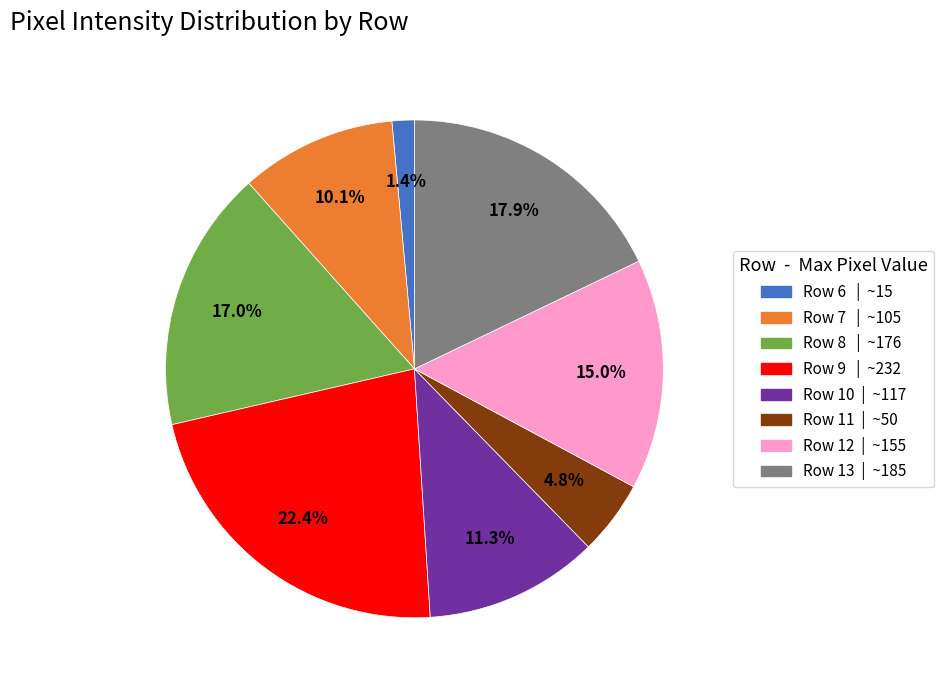

Approximately how many times larger is the value at Row 11 compared to Row 9?

0.2